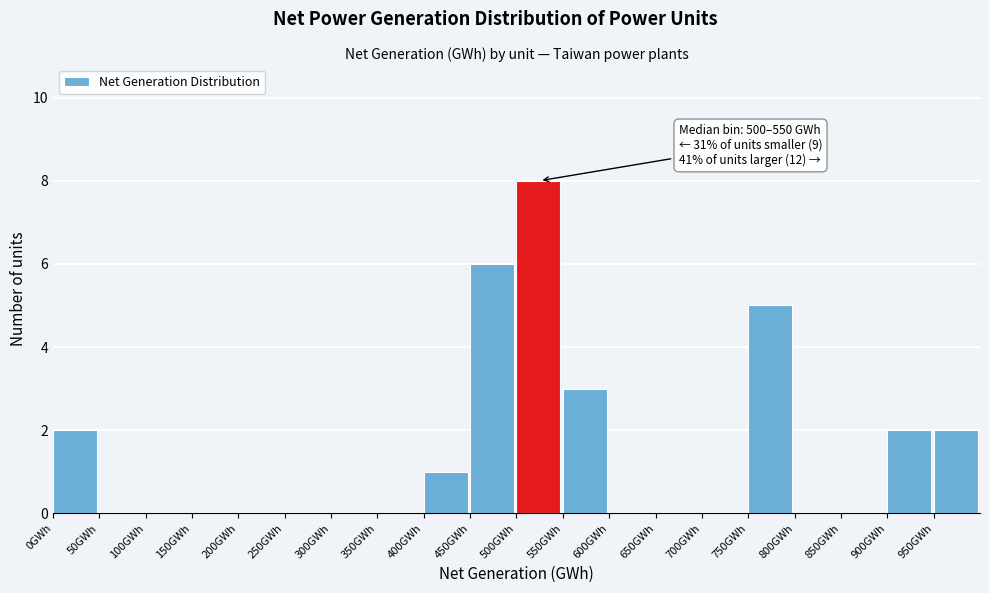

Over which range of the x-axis is the bar tallest?

500 to 550